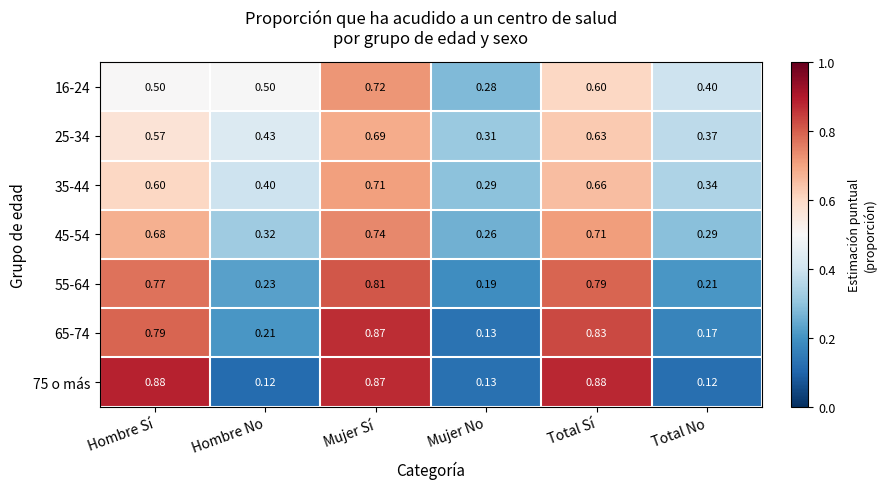

Which series has the widest spread of values?

75 o más